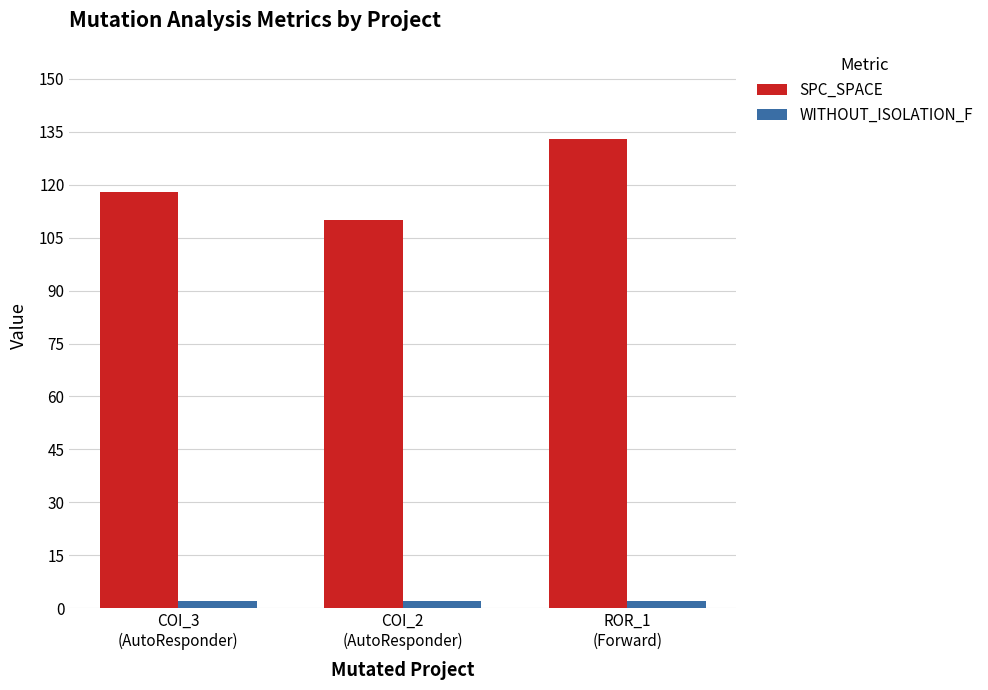

What position from the left is COI_2
(AutoResponder)?

2